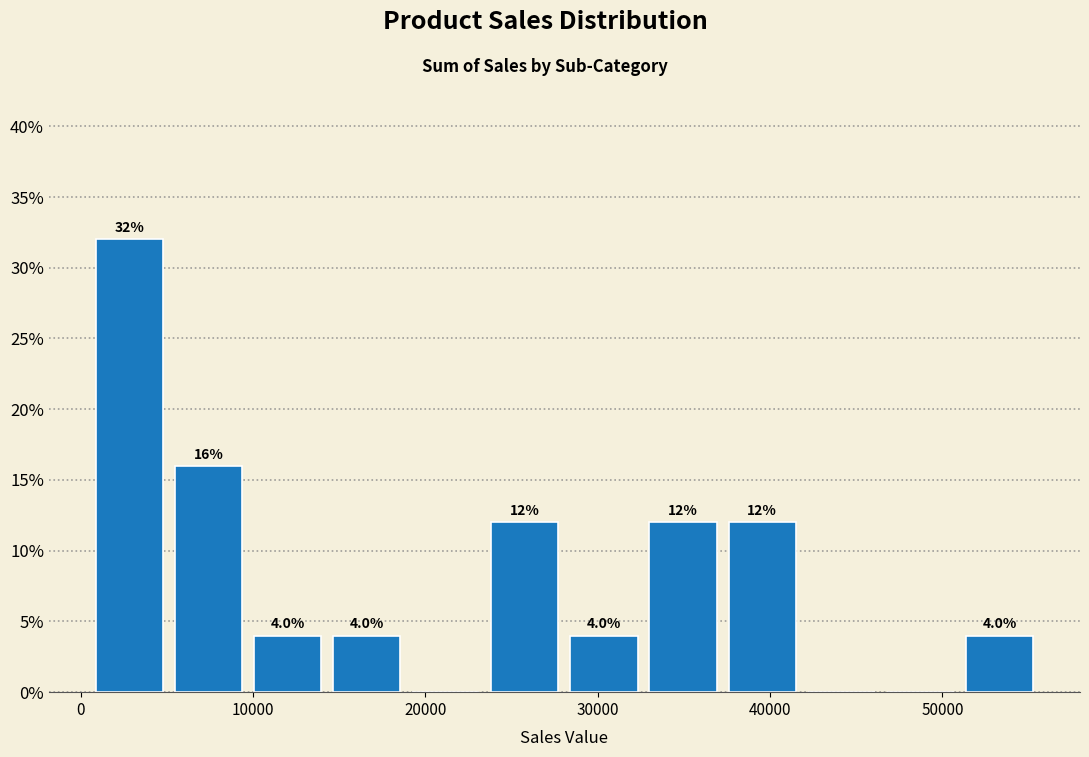

Which range on the x-axis has the tallest bar?

1000 to 5000